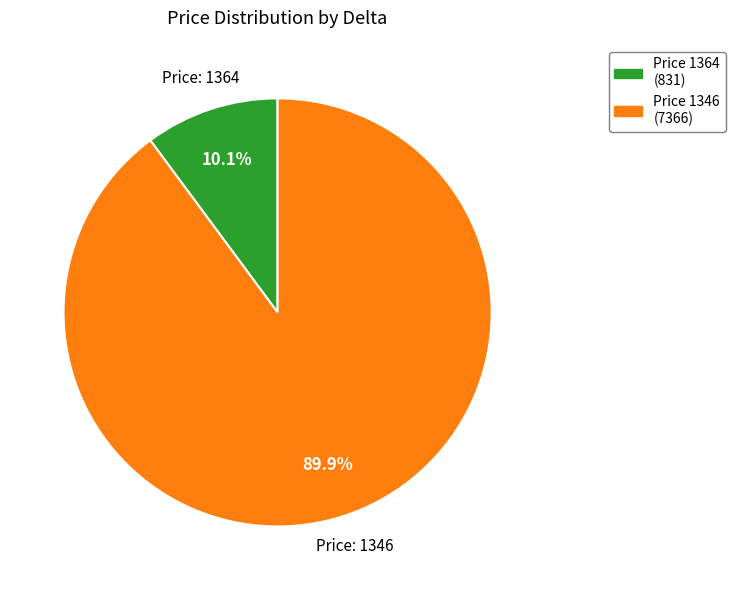

What percentage is NOT represented by Price 1364 (831)?

89.9%